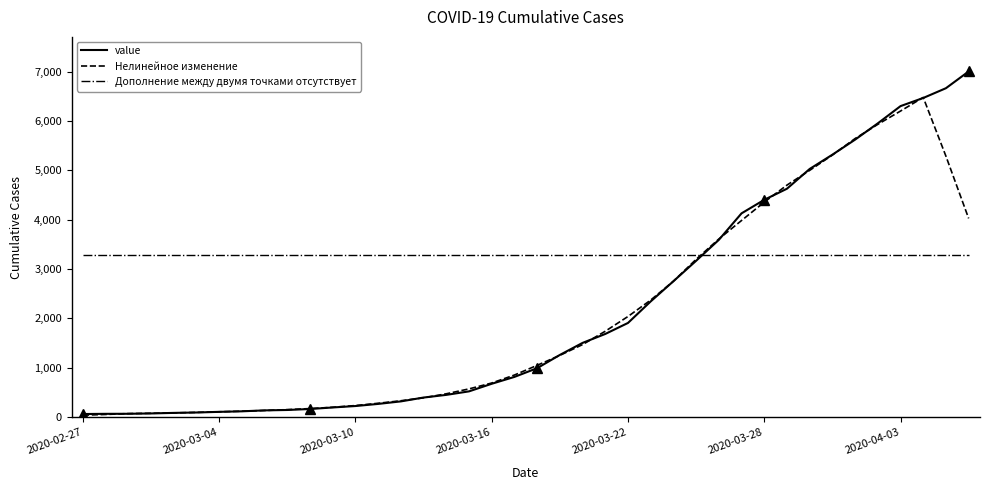

True or false: Дополнение между двумя точками отсутствует and Нелинейное изменение intersect in this chart.

True